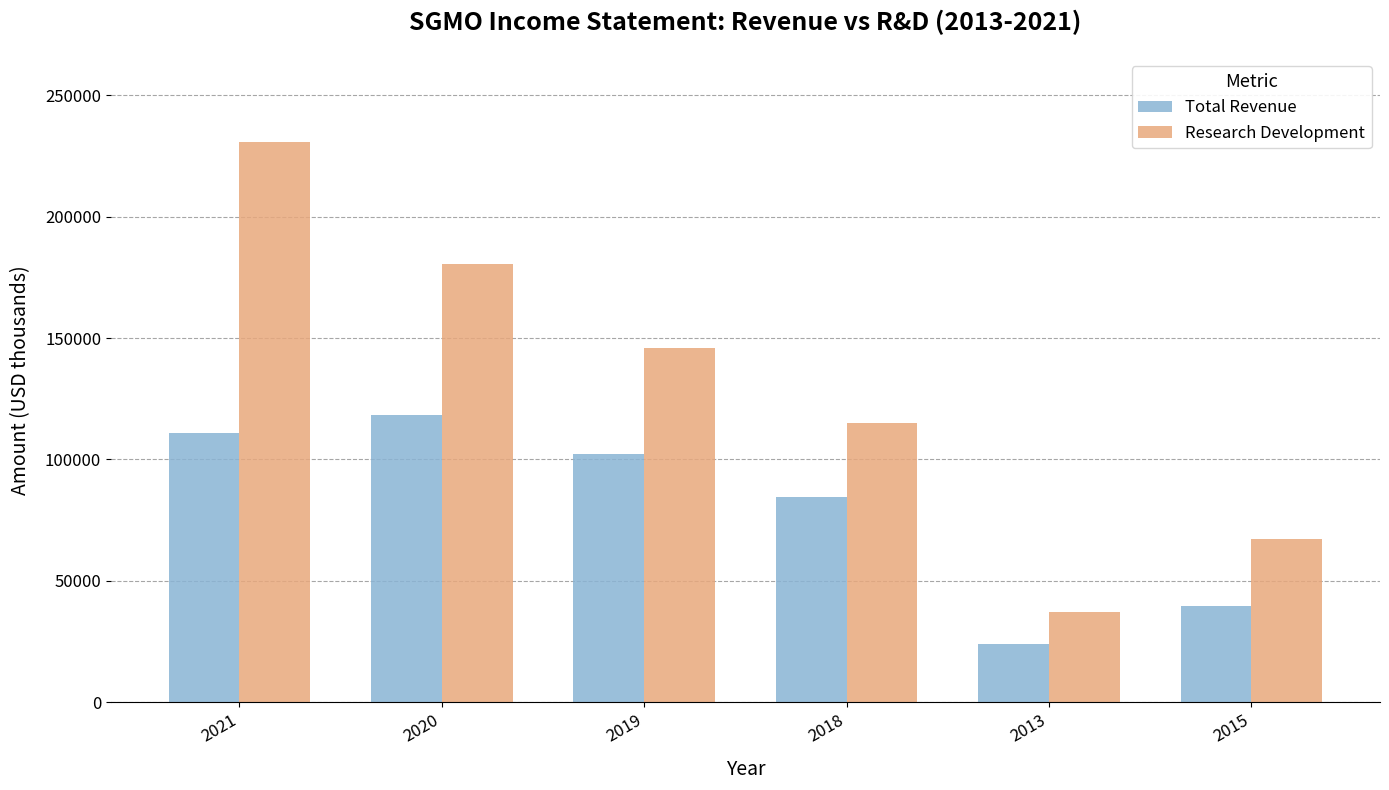

What is the minimum value for Total Revenue?

24100